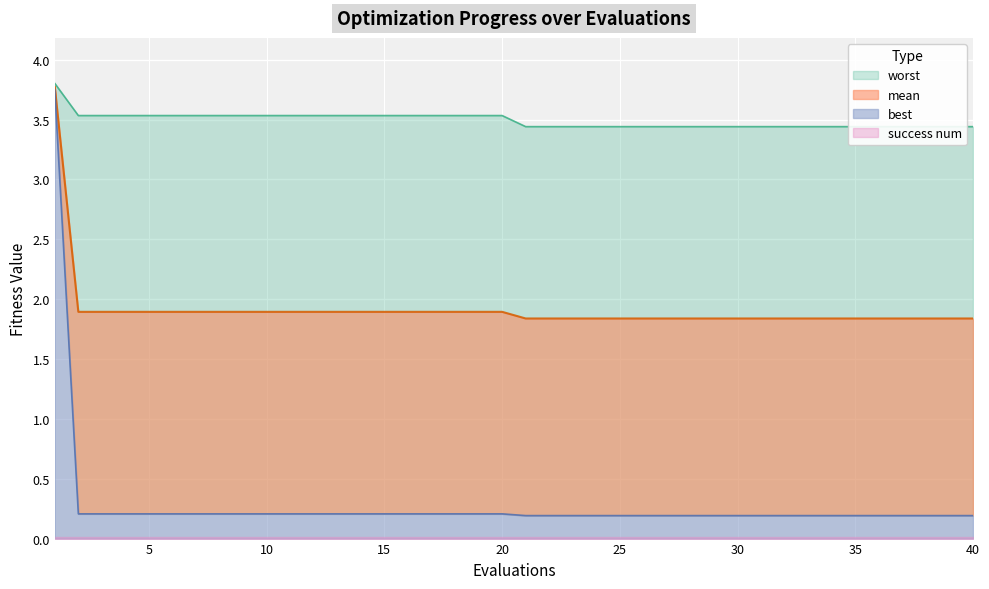

True or false: mean and worst intersect in this chart.

False